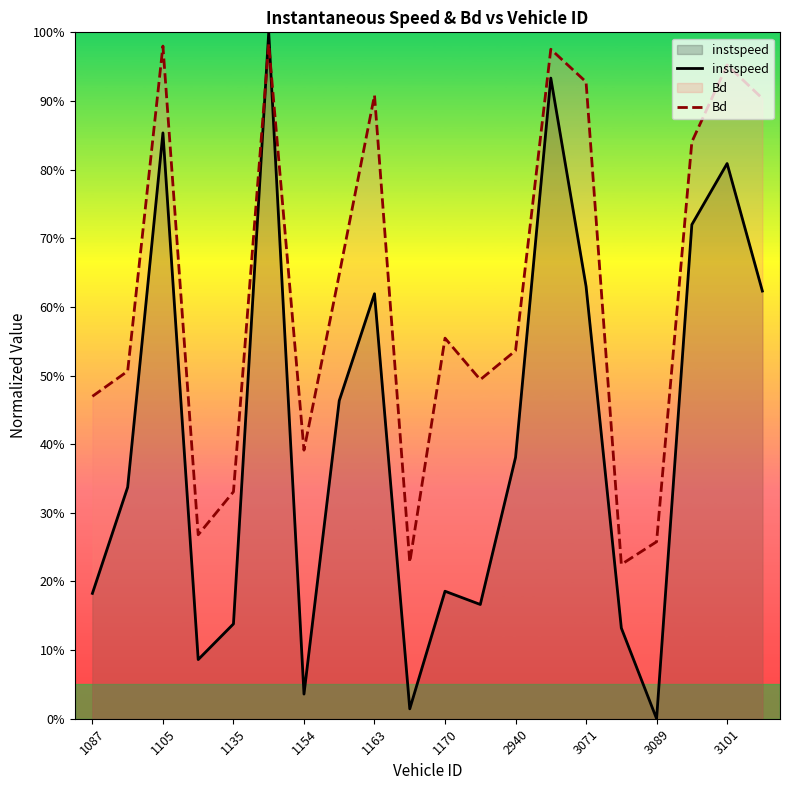

Is it true that instspeed equals 0.3 at 11?

False